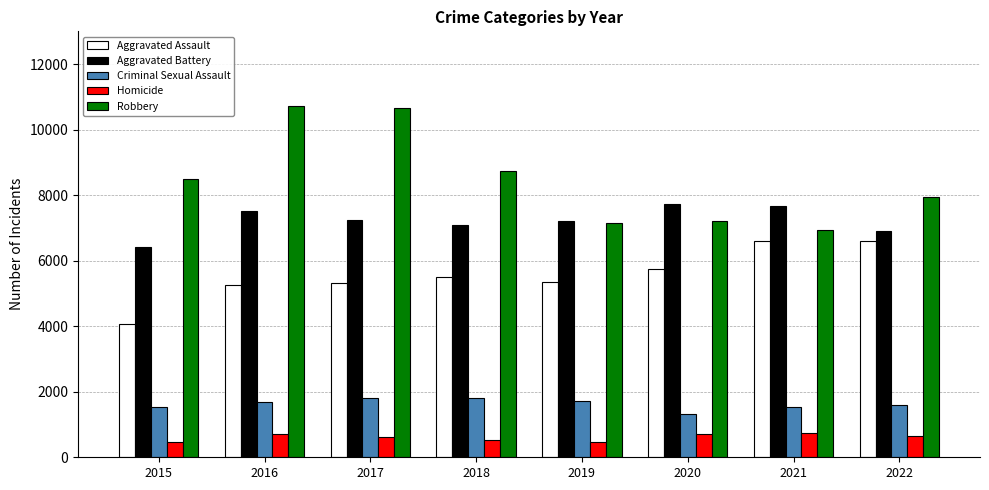

What is the approximate value of Aggravated Battery at 2015?

6424